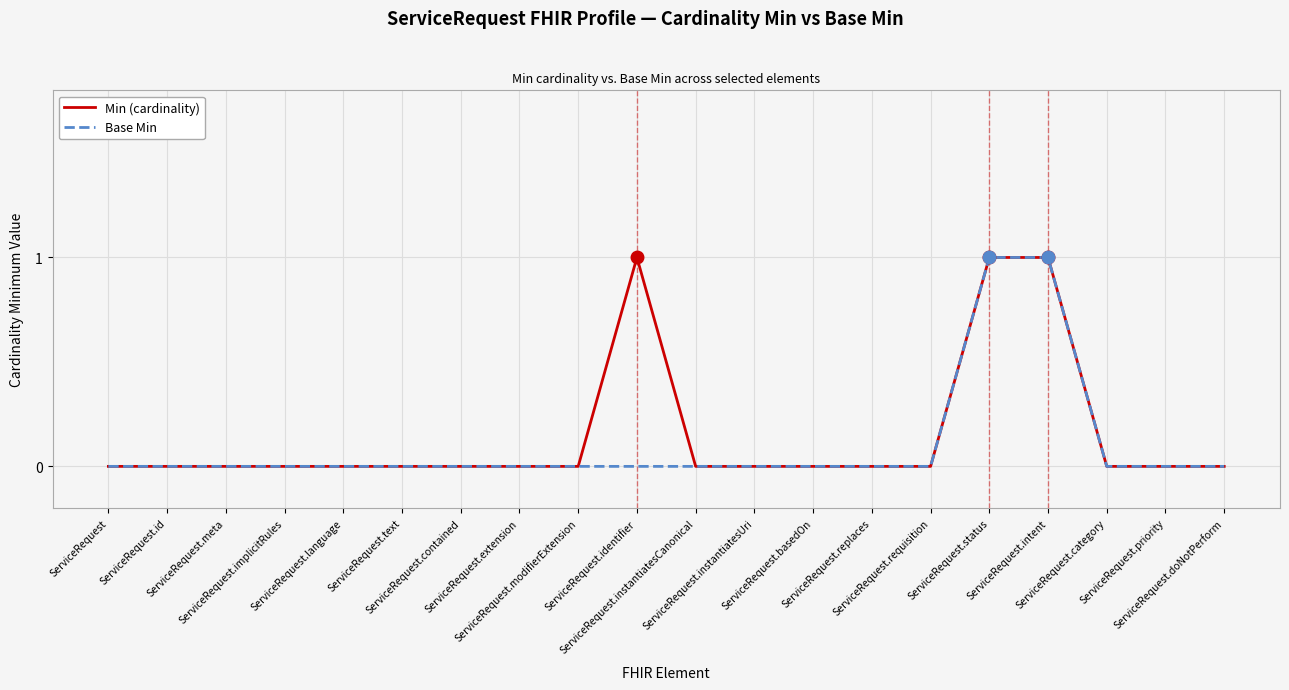

True or false: Min (cardinality) has a value of 0 at ServiceRequest.intent.

False